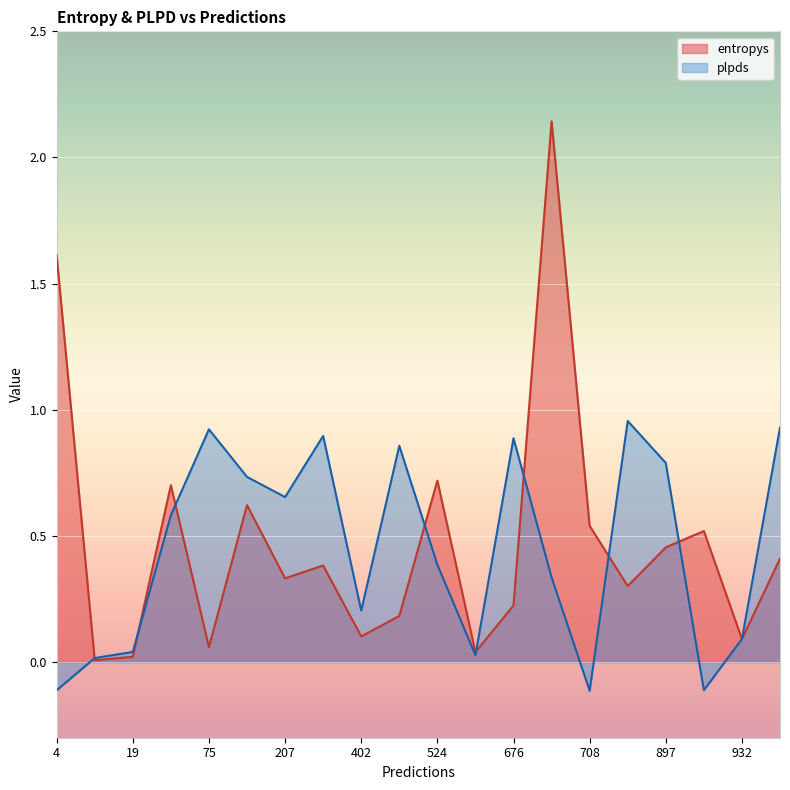

How many lines are shown in the chart?

2